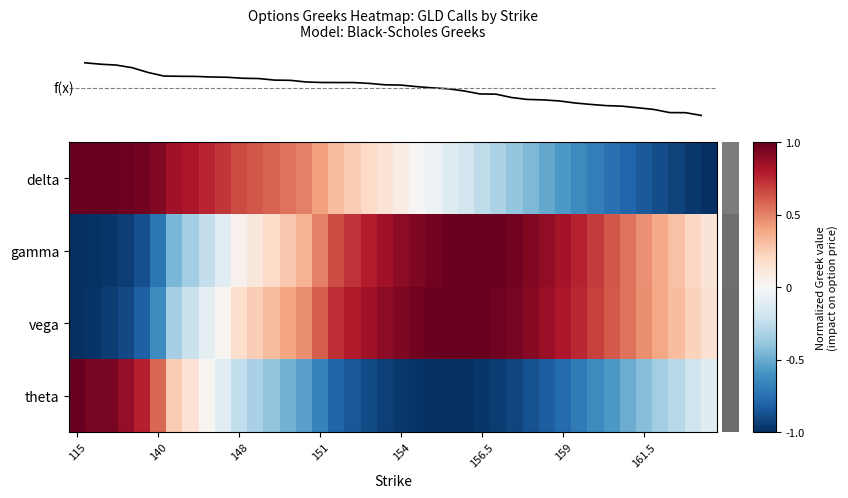

How many distinct data groups are displayed?

4